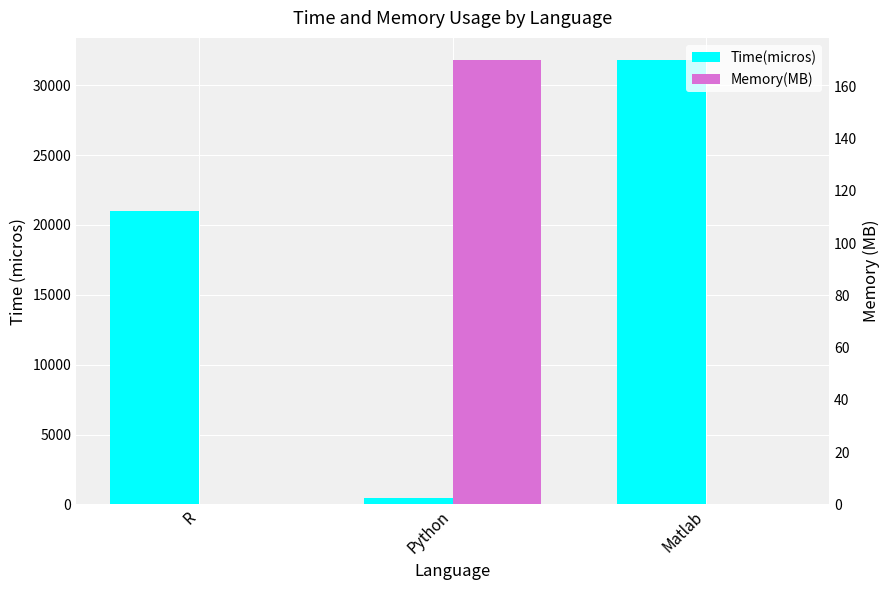

Reading left to right, transcribe all the data shown in this chart.

Time(micros): 21000.0	456.3	31799.0
Memory(MB): 0.1	170.0	0.0